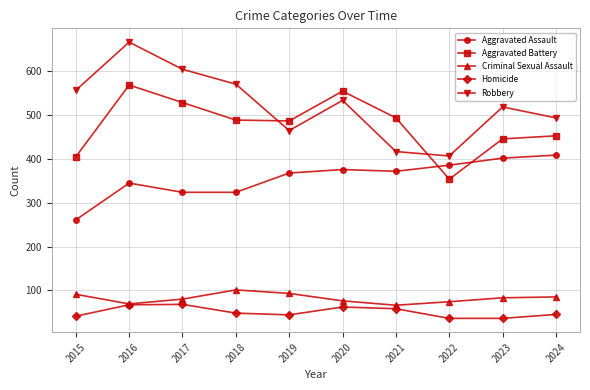

What is the smallest value displayed?

36